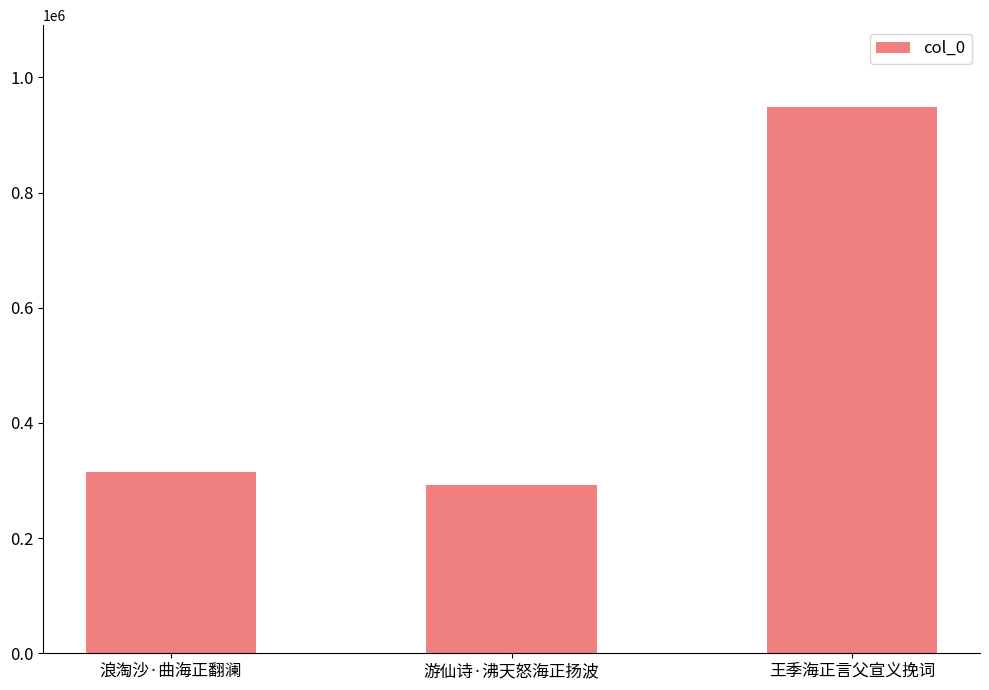

What is the change in value from 游仙诗·沸天怒海正扬波 to 王季海正言父宣义挽词?

+655432